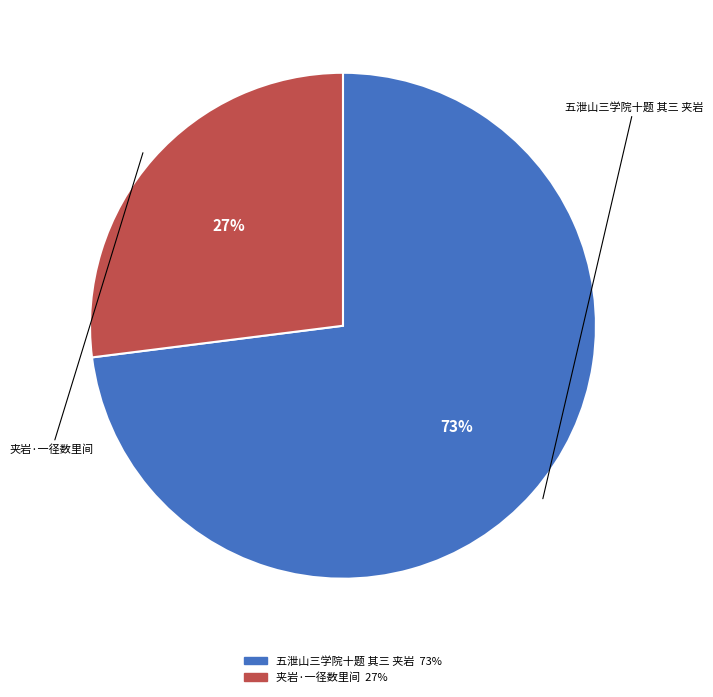

What is the ratio of the value at 五泄山三学院十题 其三 夹岩 to the value at 夹岩·一径数里间?

2.7